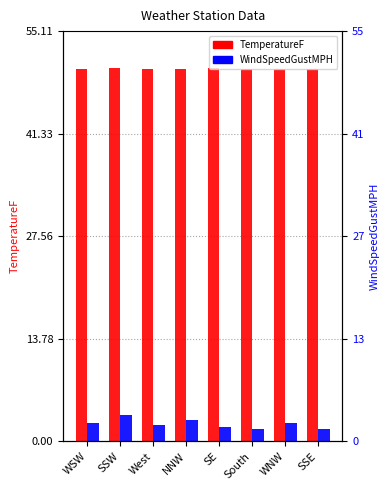

What is the difference between the highest and lowest values at SSE?

48.4